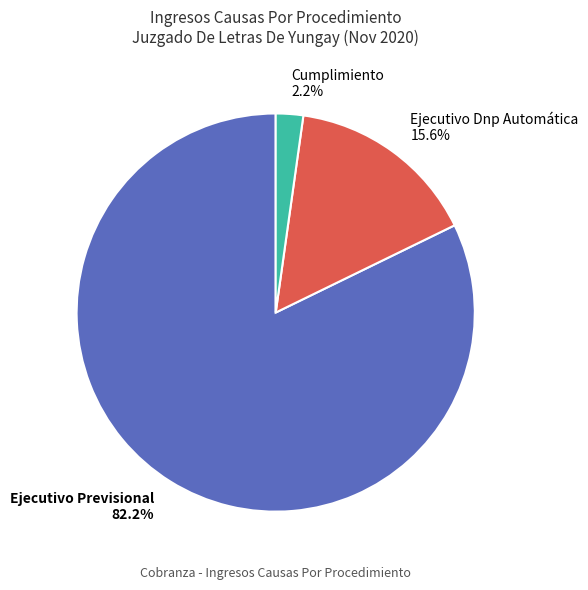

True or false: Ejecutivo Dnp Automática accounts for 6% of the total.

False